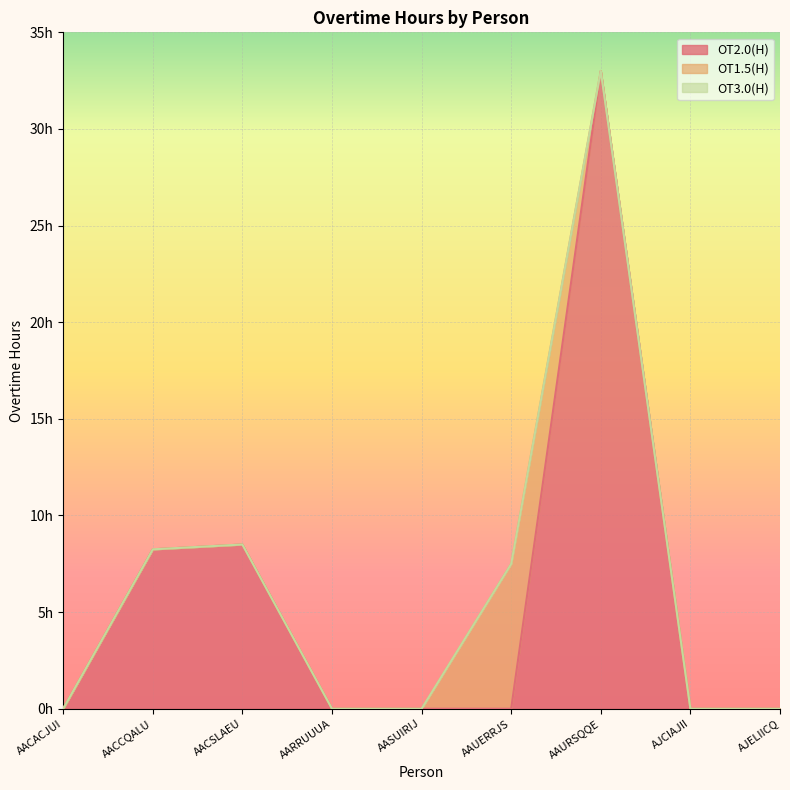

What is the label of the 5th point from the left?

AASUIRIJ